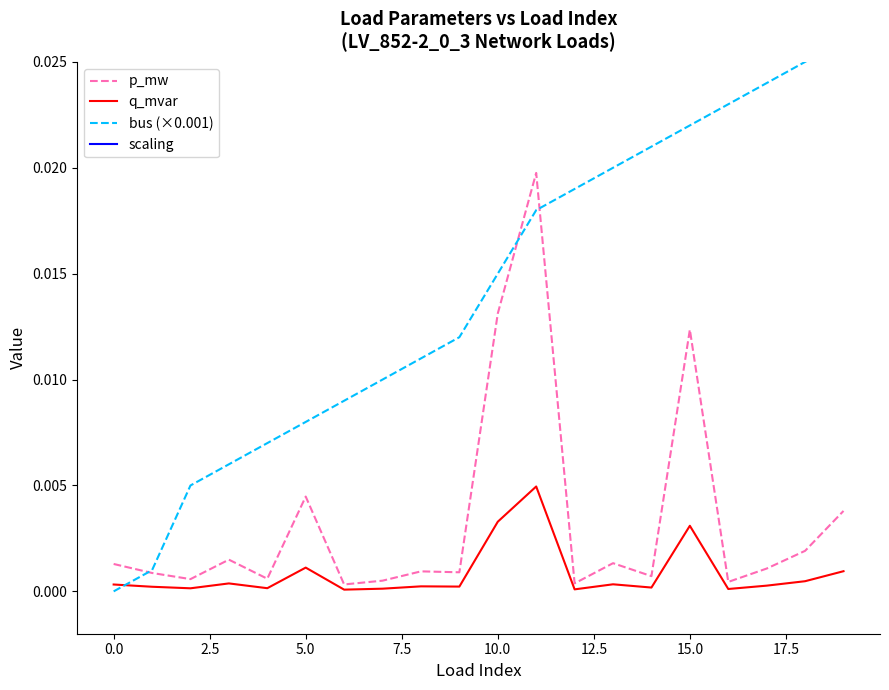

At 12, list the series in order from smallest to largest.

q_mvar, p_mw, bus (×0.001), scaling